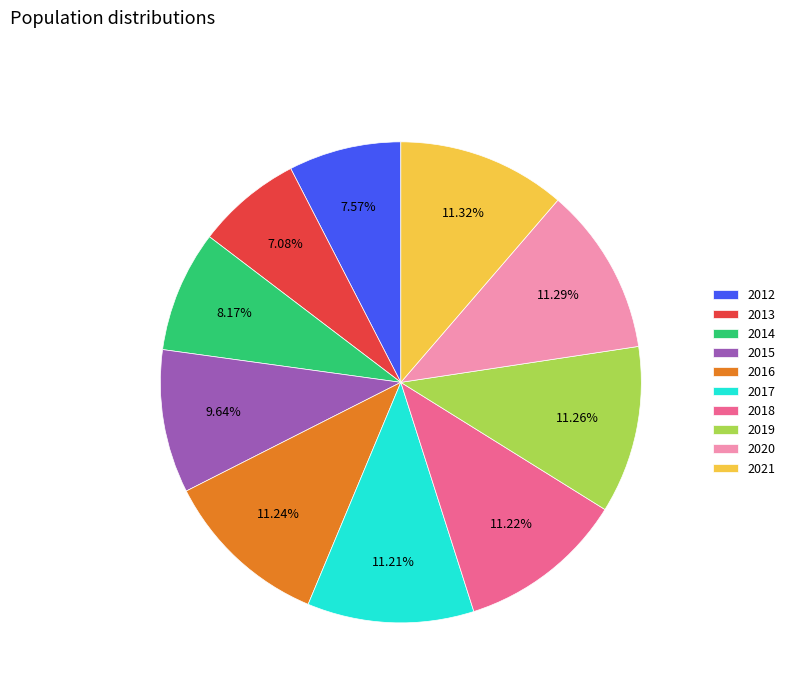

What percentage do 2012 and 2018 together represent?

18.8%